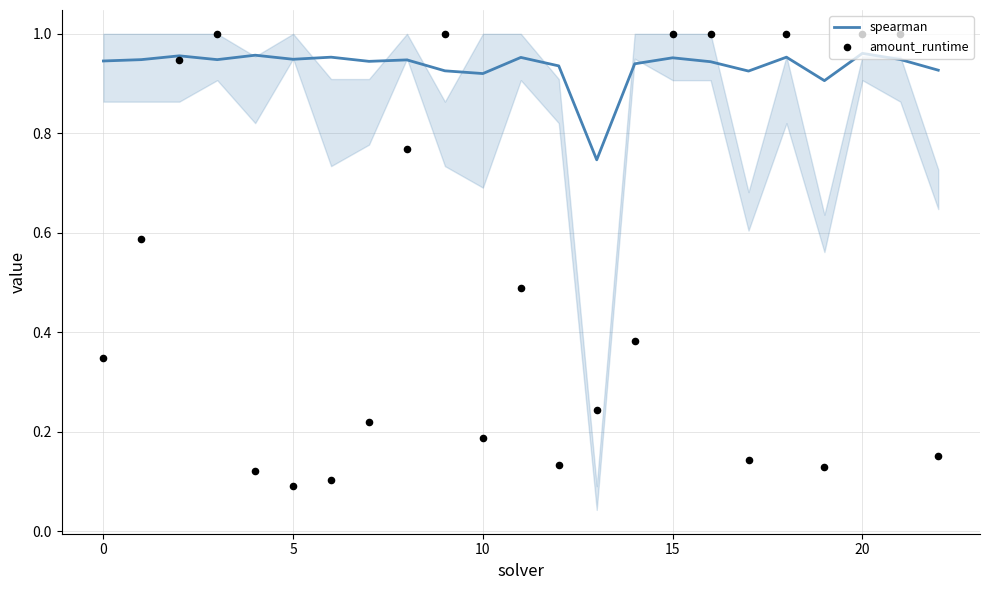

Which series contains the highest Y value?

amount_runtime